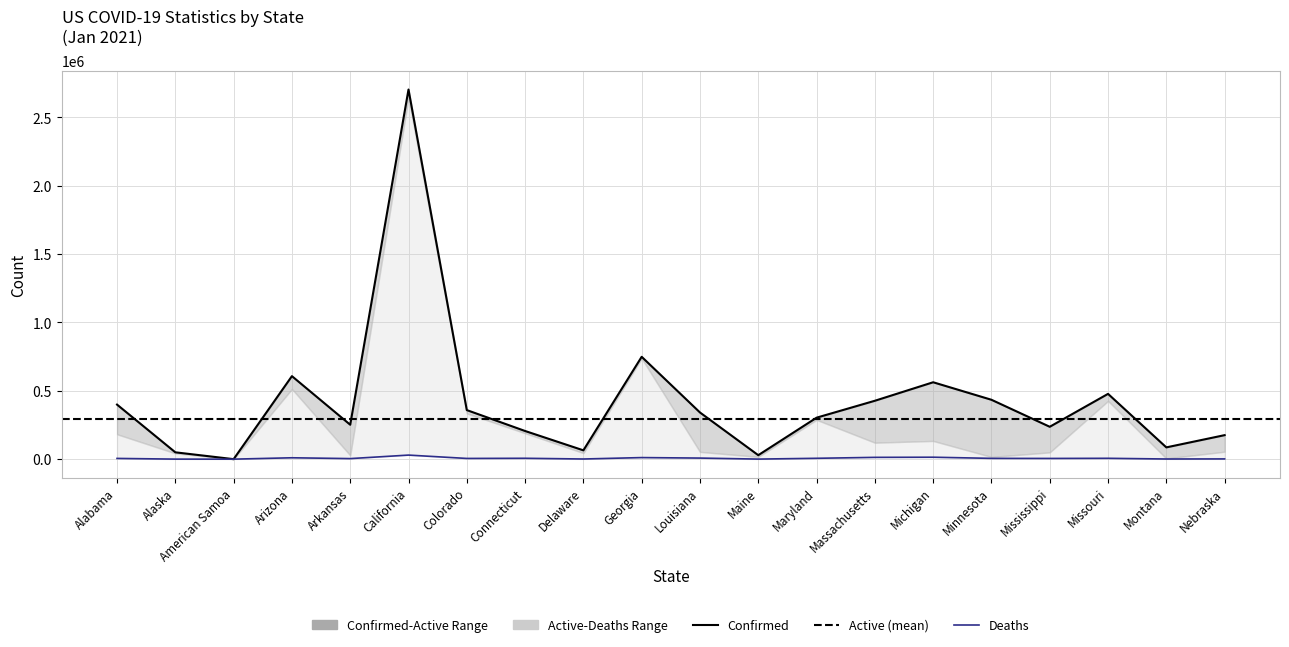

True or false: Deaths has a value of 1737 at Nebraska.

True